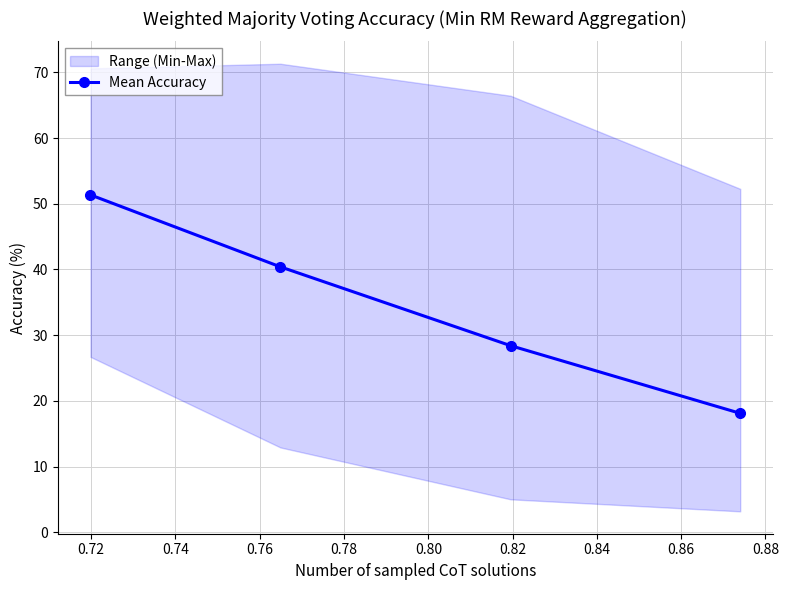

True or false: Mean Accuracy has more than 0 interior local peaks.

False